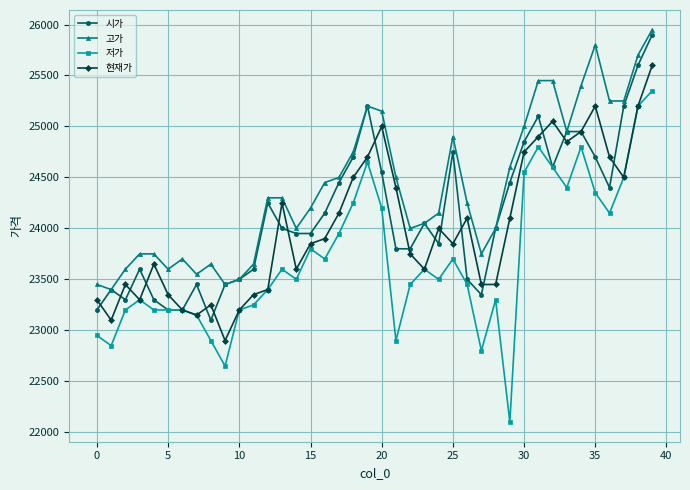

What is the value of the 현재가 point at the 12th from the left?

23350